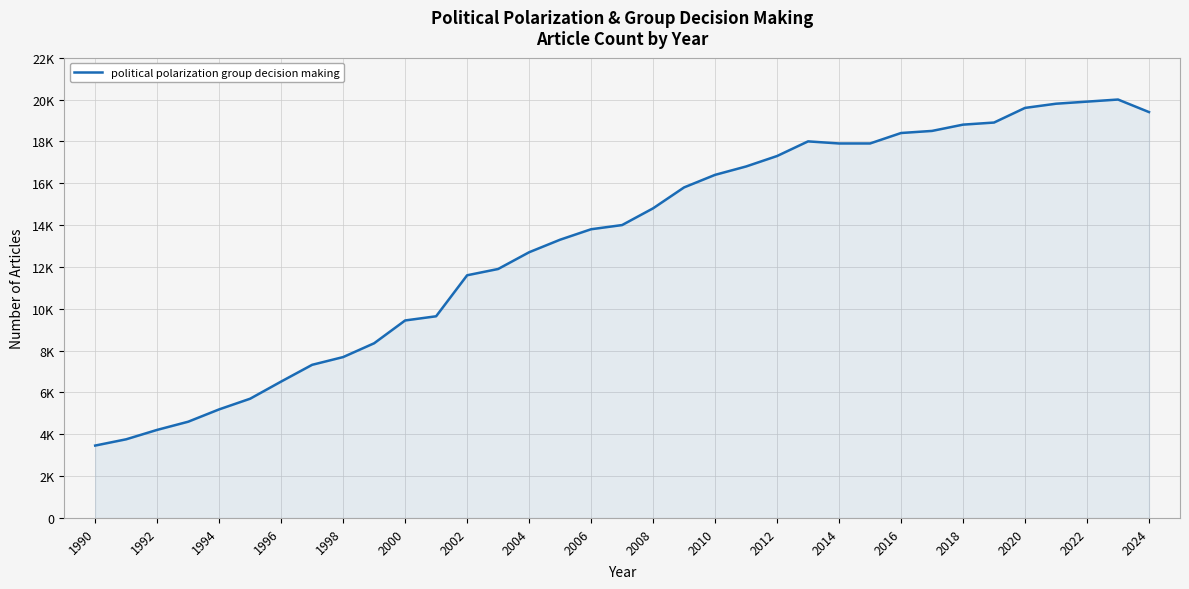

What is the sum of all values?

461380